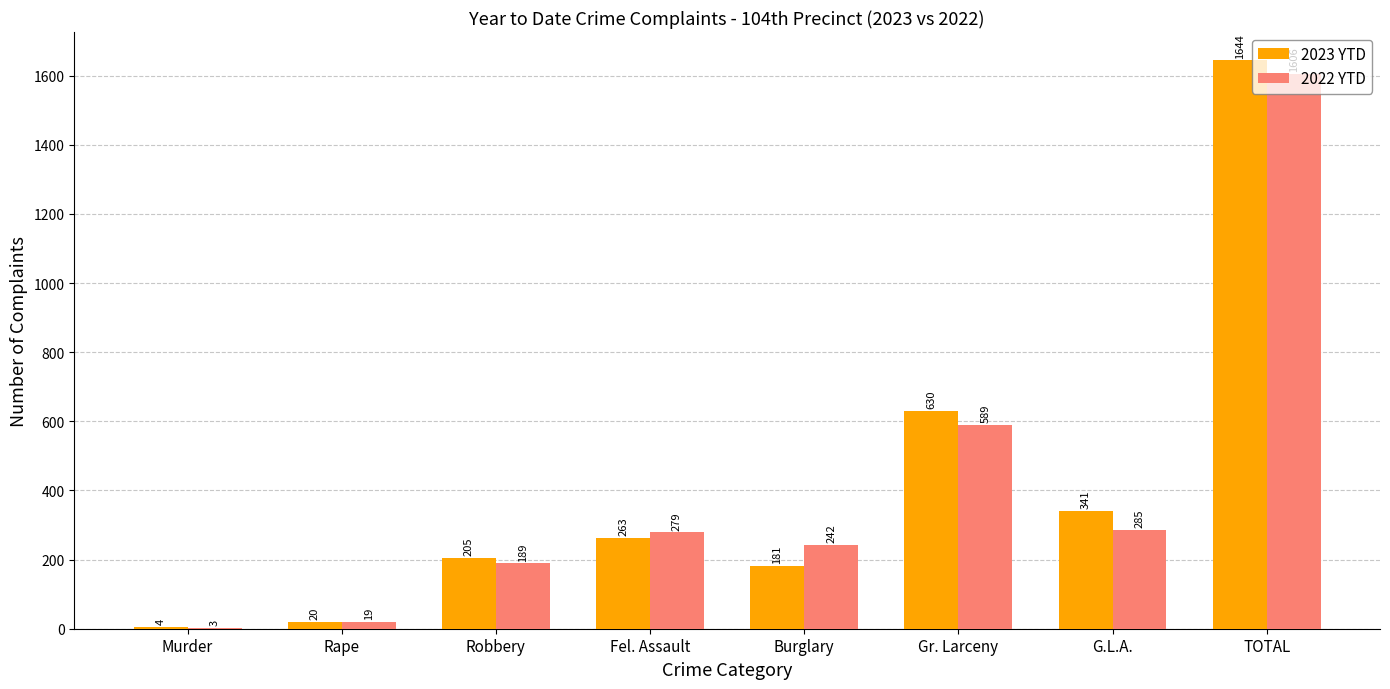

What are all the series names shown in the legend?

2023 YTD, 2022 YTD